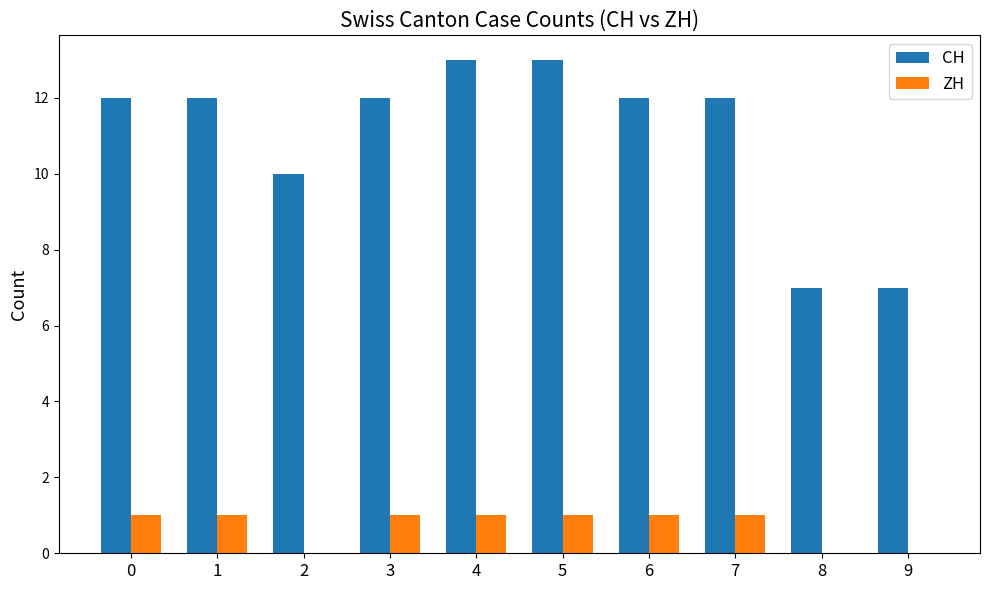

The CH series shows 22 at 4. True or false?

False